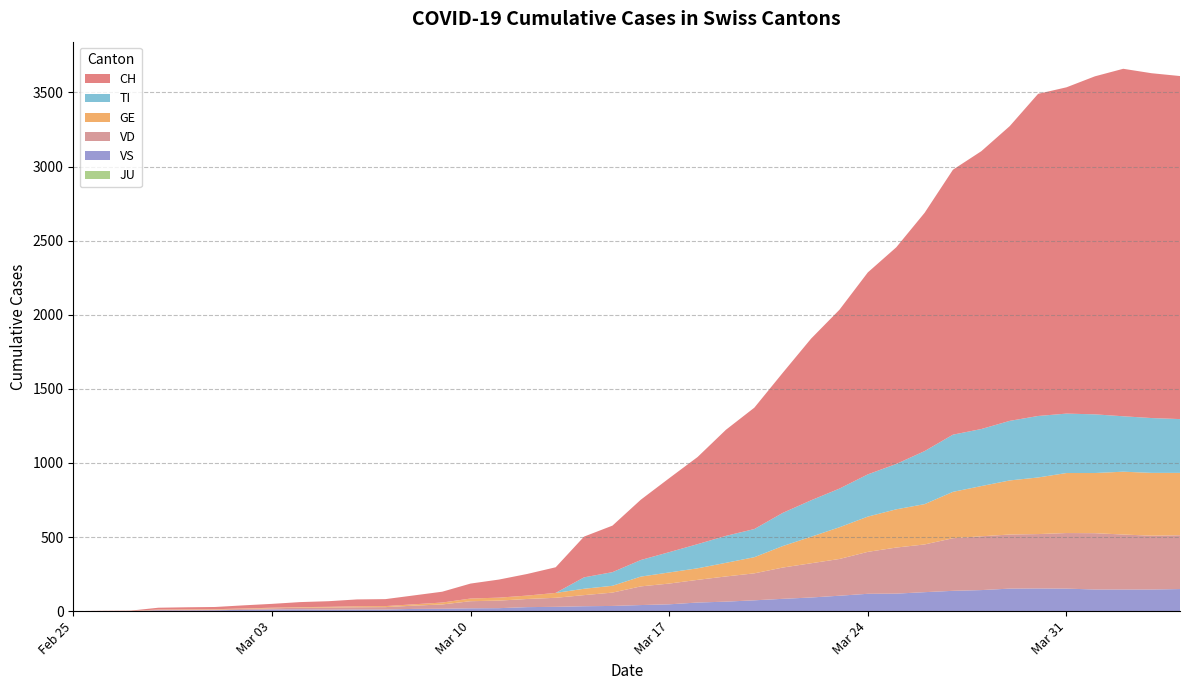

Reading left to right, transcribe all the data shown in this chart.

CH: 0	1	2	12	14	15	21	26	34	38	46	47	60	73	101	122	146	173	275	314	407	499	588	716	819	945	1091	1207	1363	1462	1608	1788	1875	1989	2174	2202	2281	2345	2327	2315
GE: 0	1	1	2	3	3	3	4	4	5	7	7	9	13	18	20	23	33	43	46	66	75	78	92	109	145	179	214	238	258	272	313	339	365	382	405	406	424	424	421
TI: 0	0	0	0	0	0	0	0	0	0	0	0	0	0	0	0	0	0	77	92	112	137	163	182	190	224	246	261	285	306	358	386	385	402	415	401	396	374	370	363
JU: 0	0	0	0	0	0	0	0	0	0	0	0	0	0	0	0	0	0	0	0	0	0	0	0	0	0	0	0	0	0	0	0	0	0	0	0	0	0	0	0
VS: 0	0	0	5	5	6	9	11	12	10	11	11	15	16	19	20	27	29	33	35	41	46	58	64	73	83	92	104	117	118	128	137	142	152	153	152	146	146	146	149
VD: 0	0	0	4	4	4	6	8	11	14	15	16	22	29	48	51	55	61	75	90	126	140	153	170	182	211	231	248	283	311	322	355	363	365	367	375	380	371	363	363